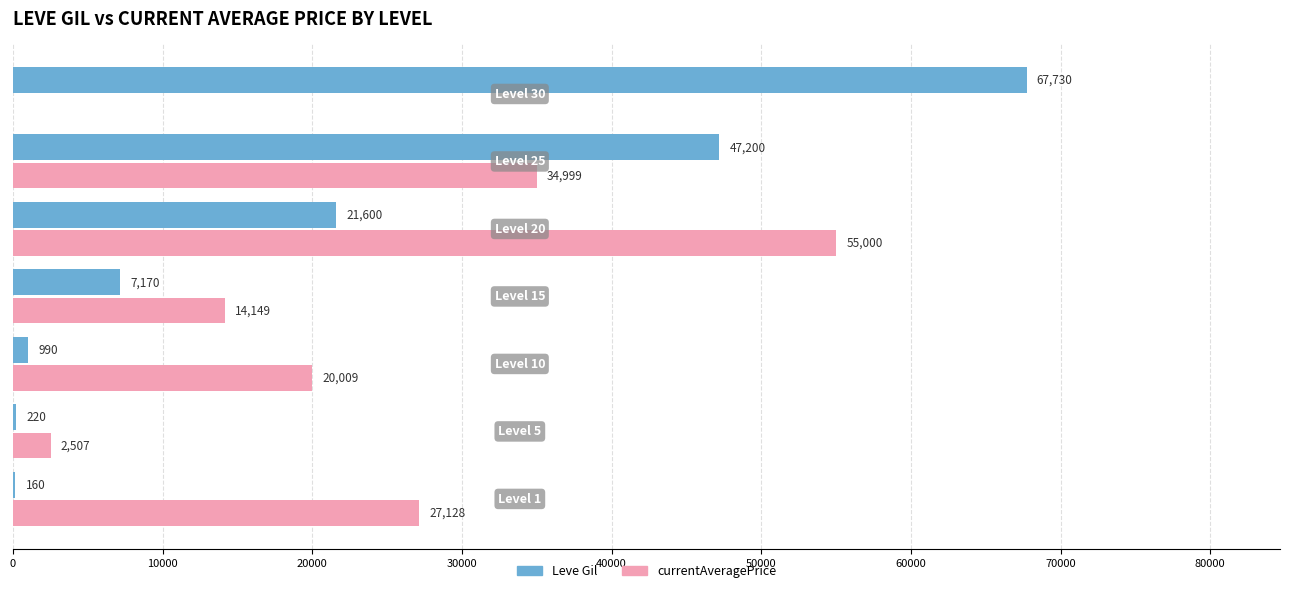

What is the maximum value shown in the chart?

67730.0